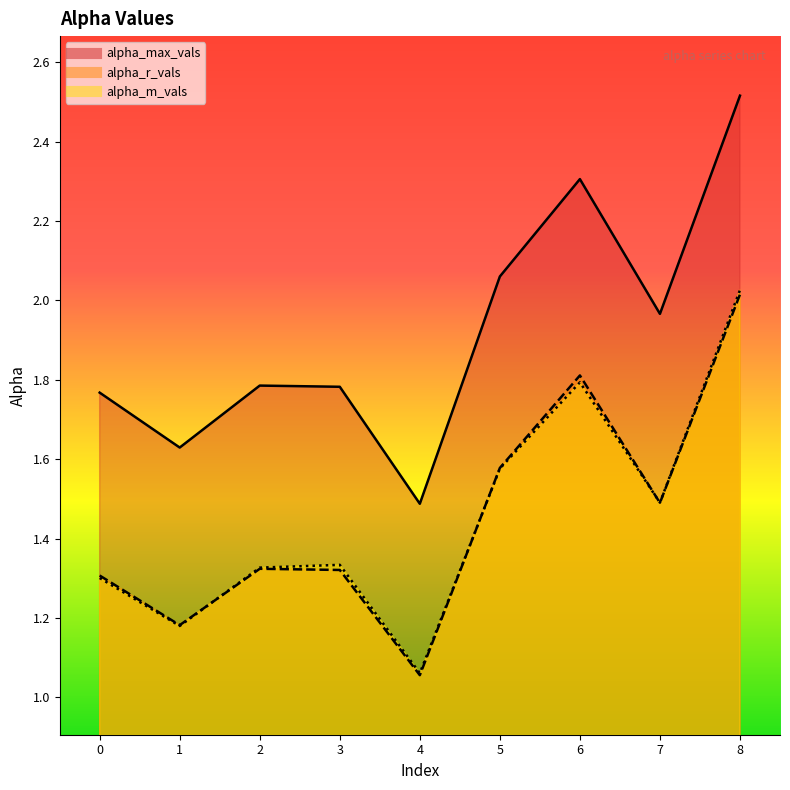

Rank the categories by alpha_r_vals value from lowest to highest.

4, 1, 0, 3, 2, 7, 5, 6, 8